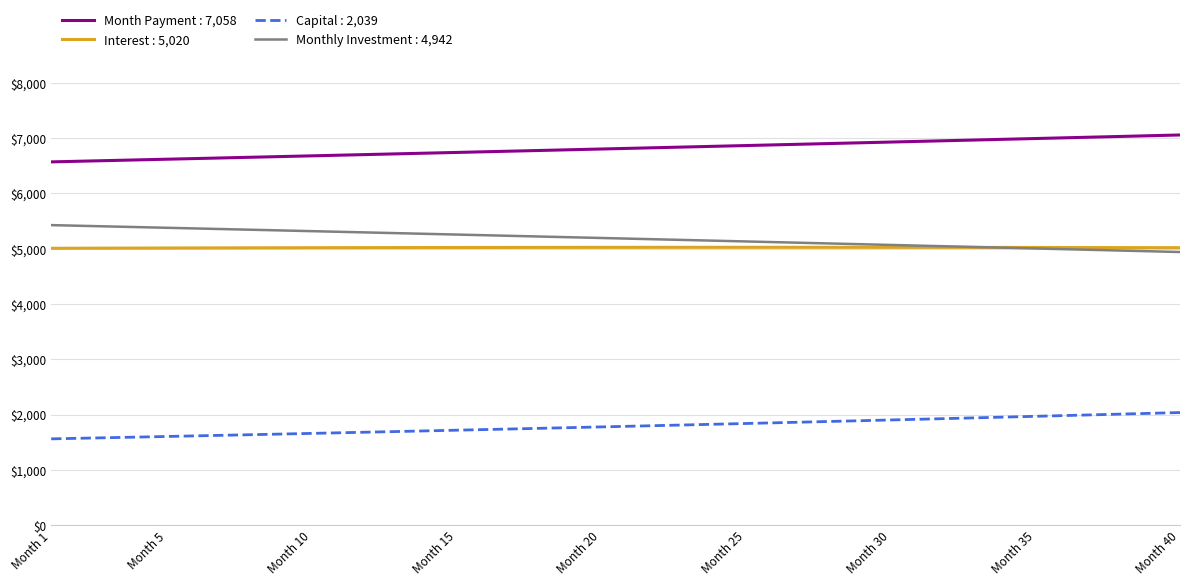

What is the minimum value shown in the chart?

1562.6